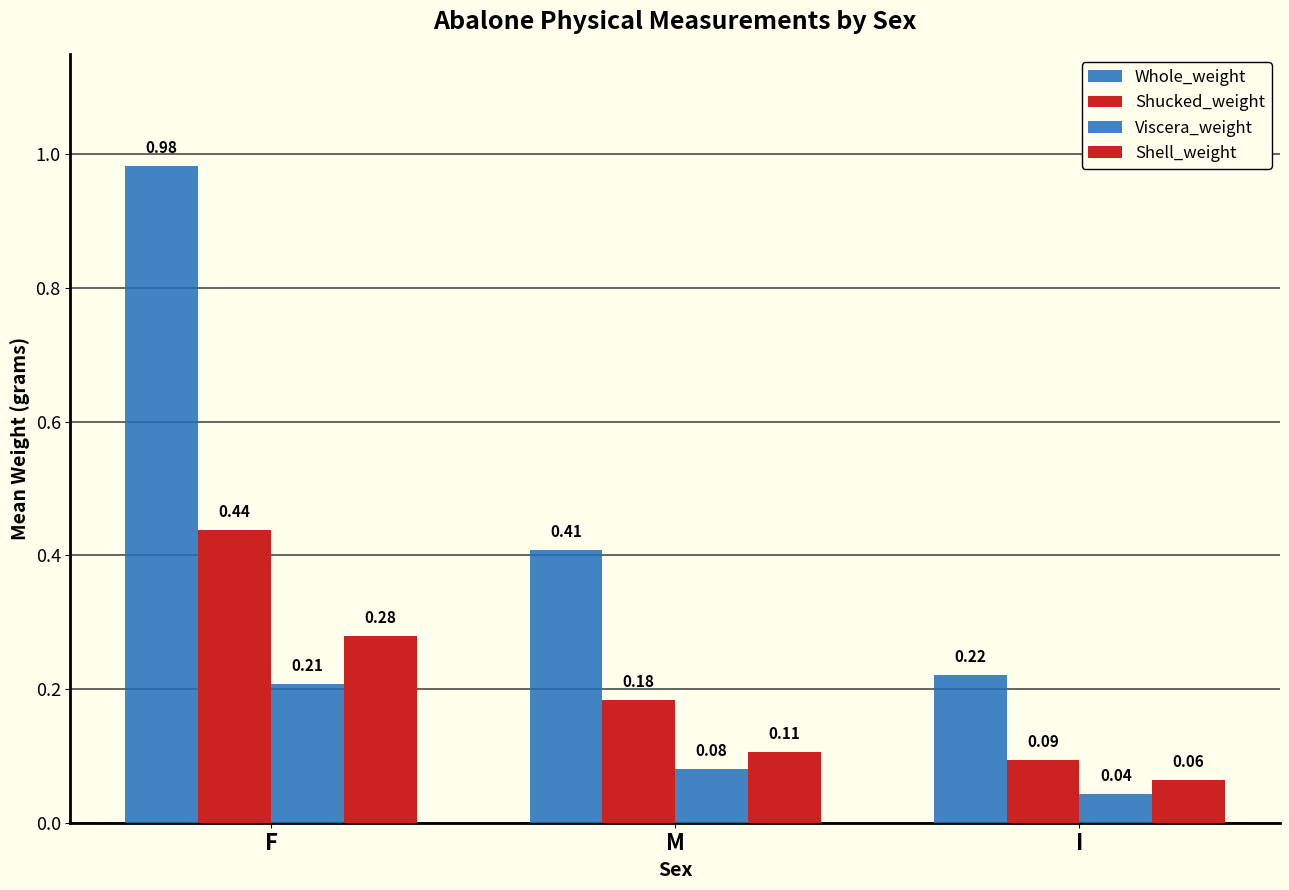

Which category has the highest value across all series?

F